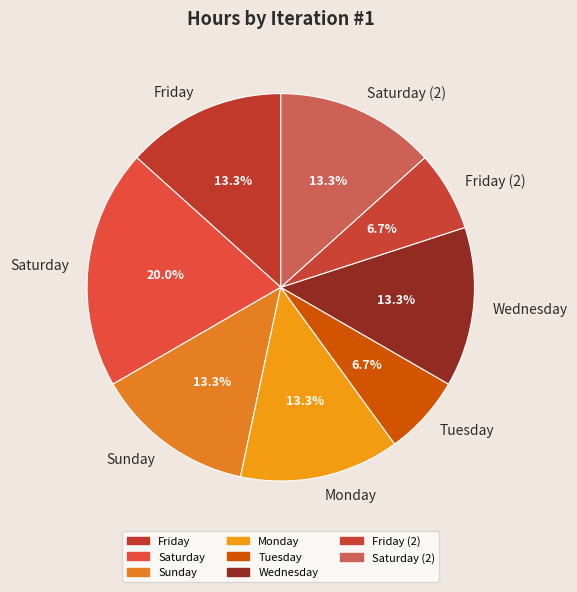

What is the total percentage of Saturday and Wednesday?

33.3%